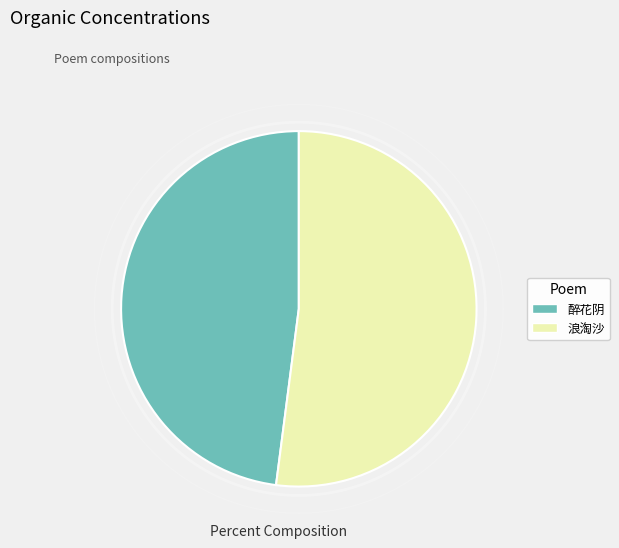

What percentage do 醉花阴 送春日大雪竟日，惜春光之已尽，惊岁月之如流，对景怀人，漫填小令以寄珧书。 and 浪淘沙 壬子海上王子展丈出视近作落叶词，属和，爰填小令奉答 together represent?

100.0%